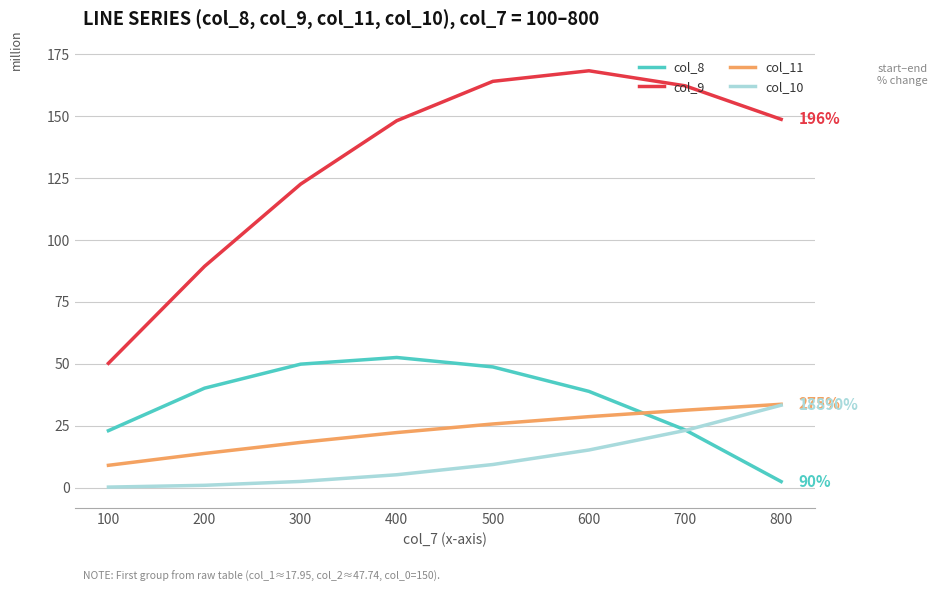

What is the average value of the col_9 series?

131.7